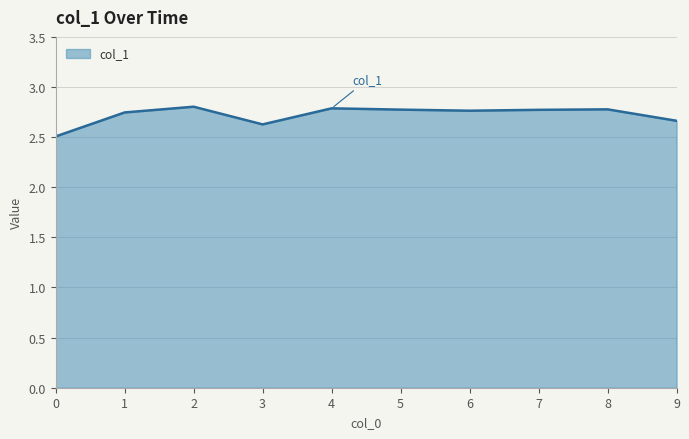

Is it true that the value at 2 is 4.1?

False